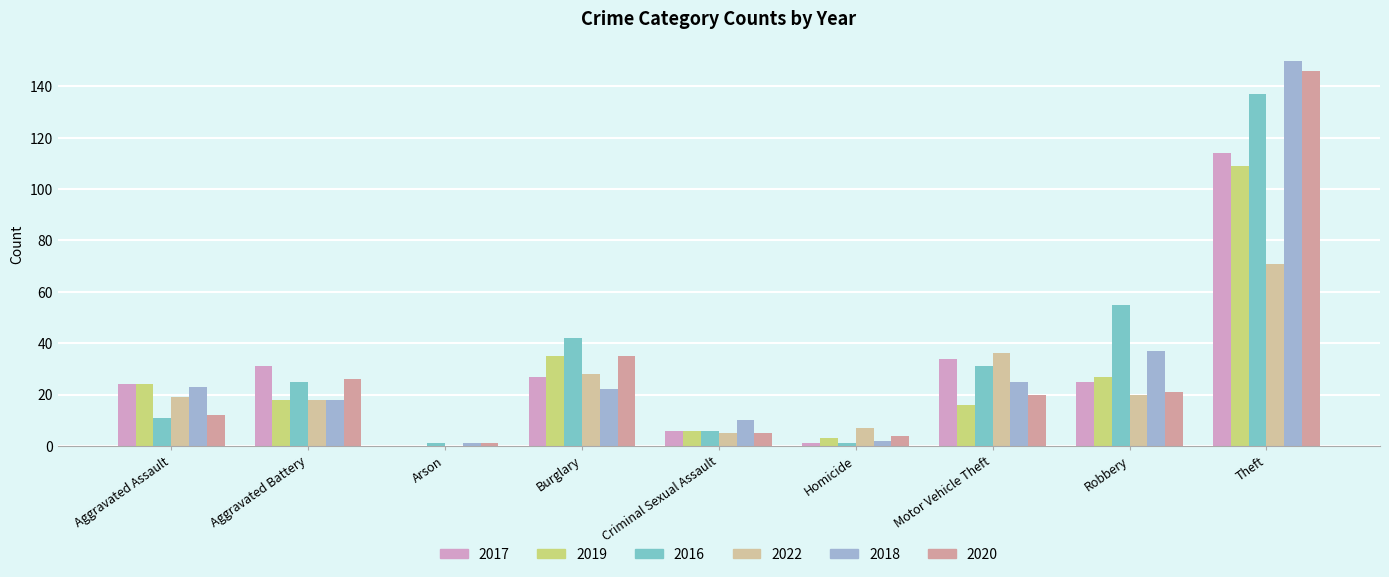

What is the difference between the maximum and minimum values in the 2017 series?

114